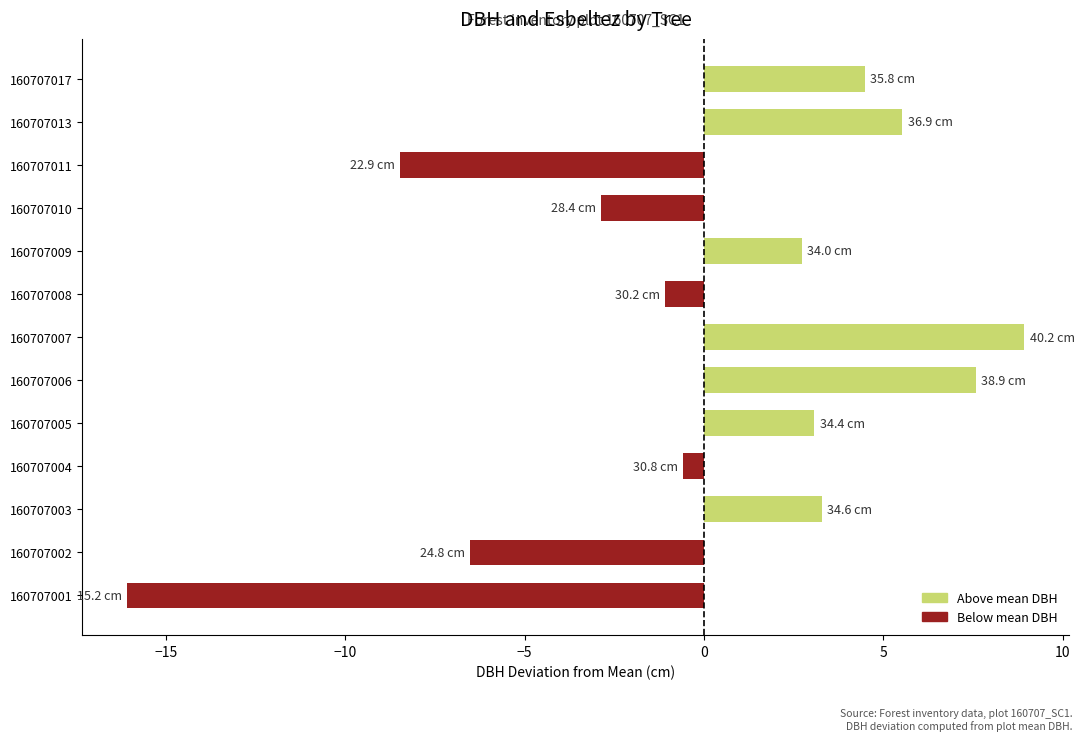

Read the value at 160707002.

-6.5